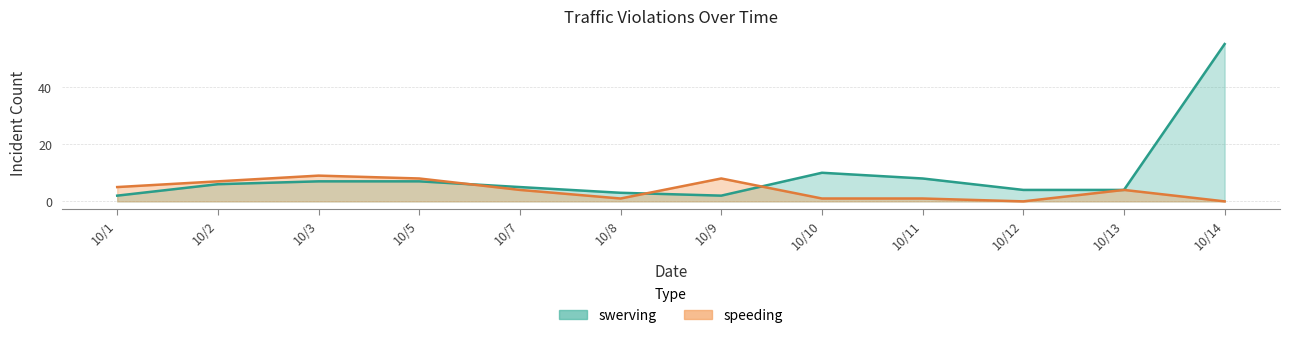

What value does the speeding series have at 10/2?

7